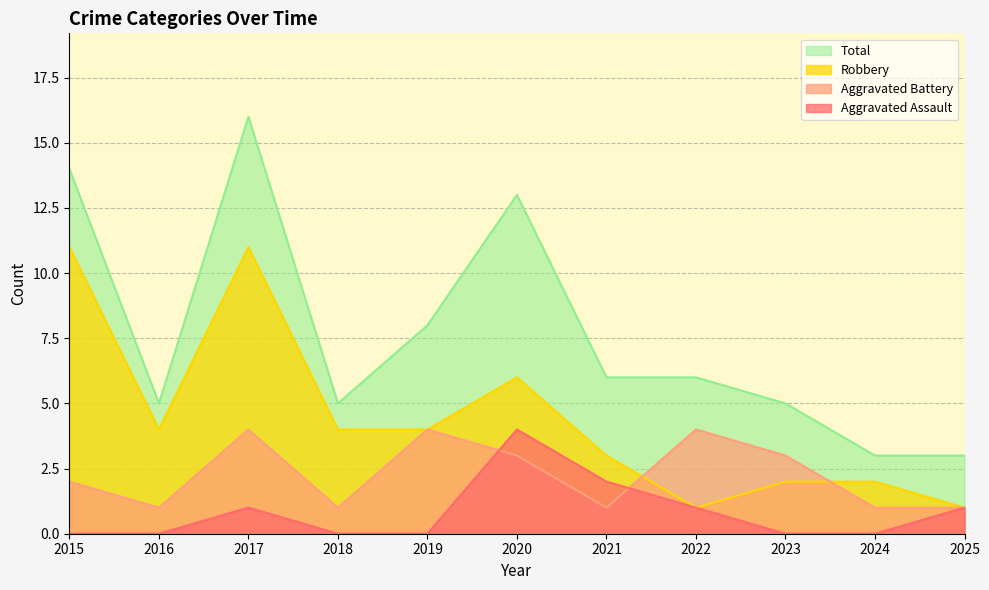

How many positive values does the Aggravated Assault series have?

5